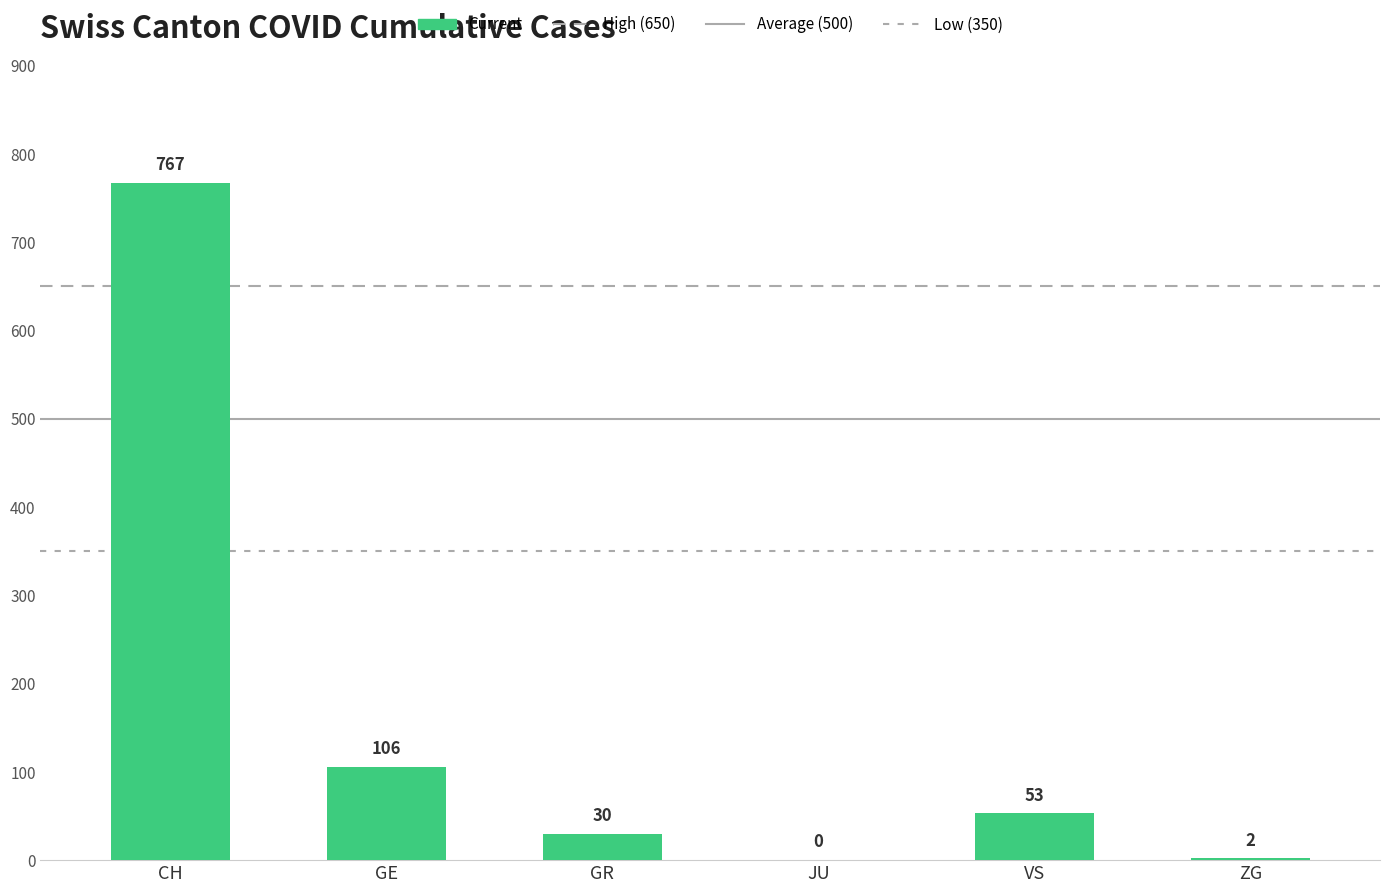

What is the sum of all values?

958